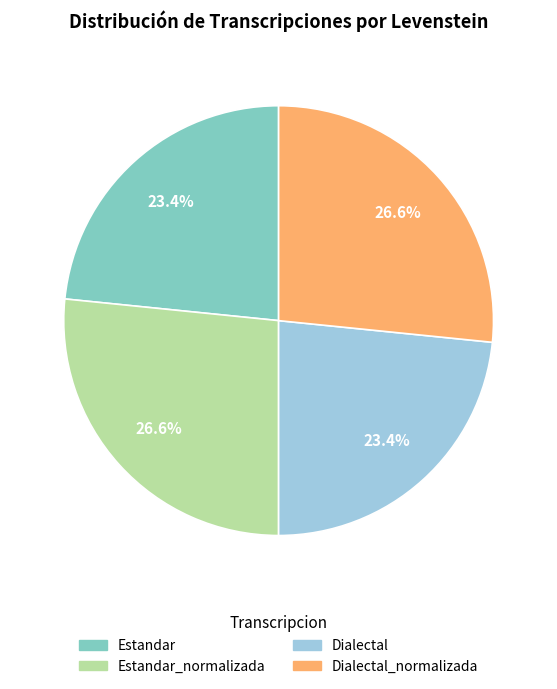

Does any single category account for the majority?

No